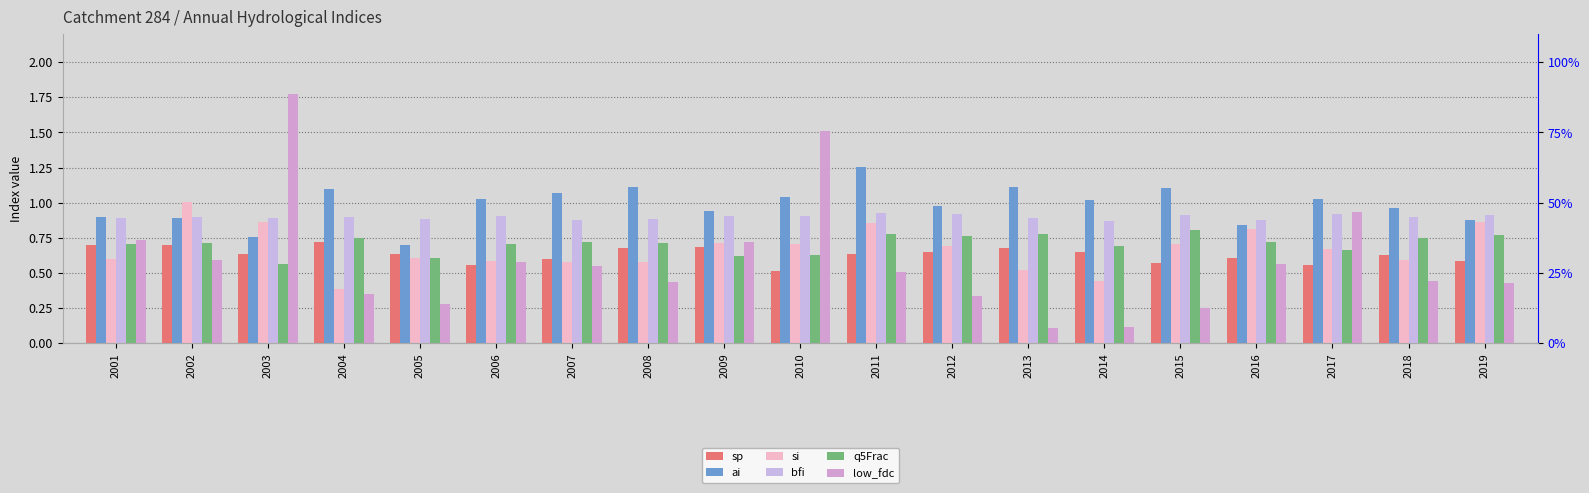

What is the value of the si bar at the 16th from the left?

0.8